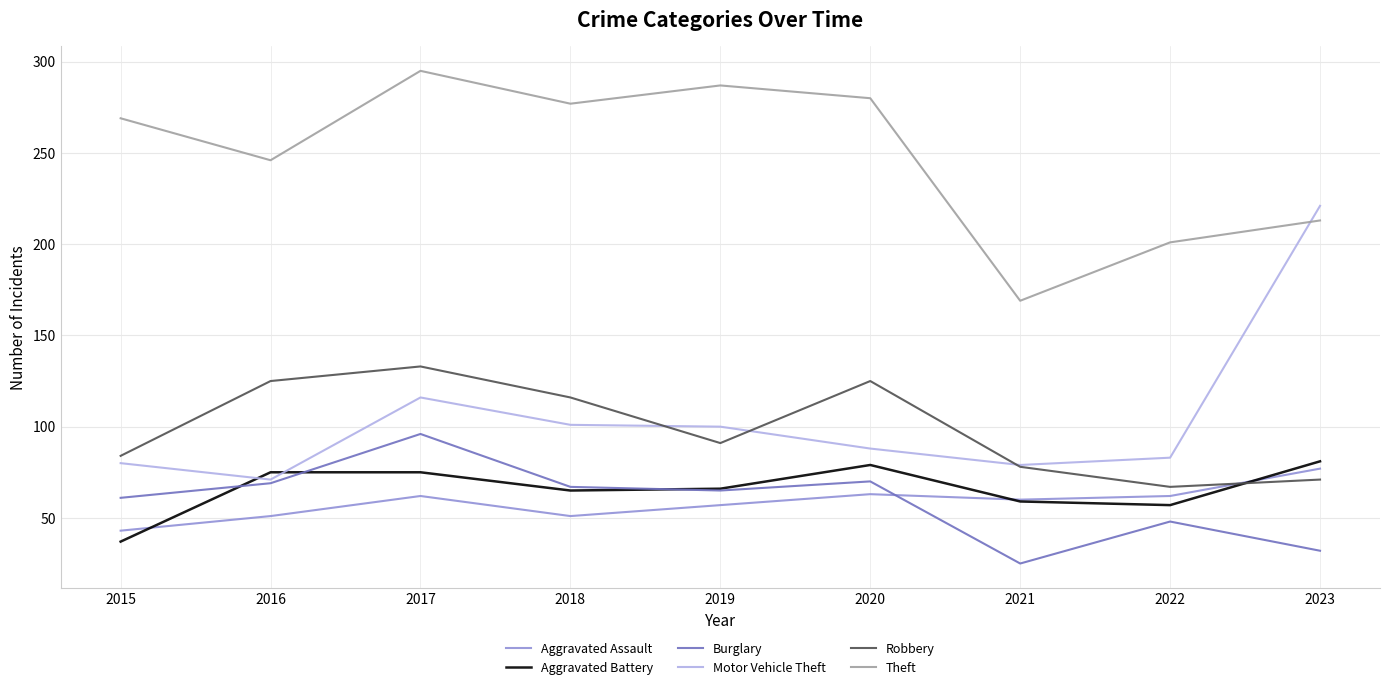

At which category is the sum across all series the highest?

2017